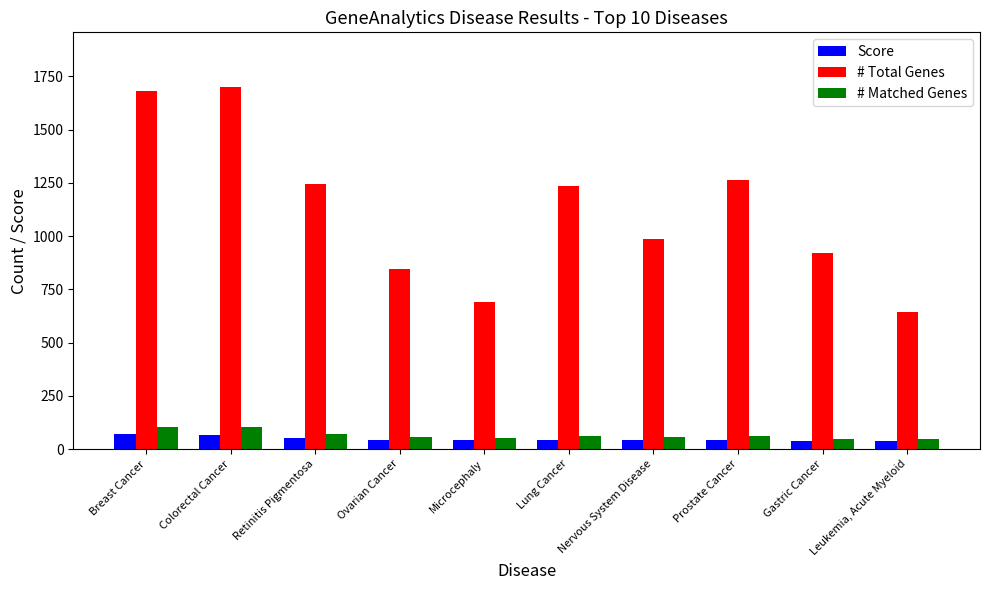

The value of # Total Genes at Ovarian Cancer is 845.0. True or false?

True